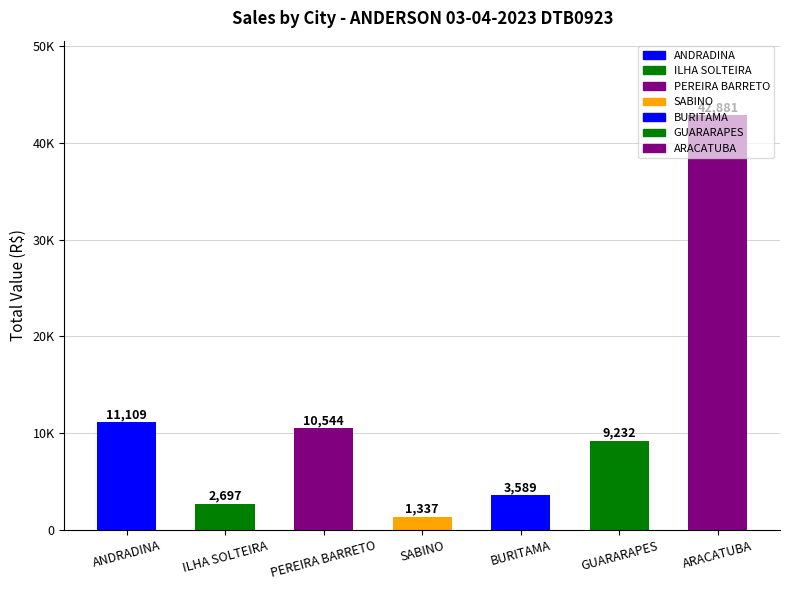

Which has a higher value, ILHA SOLTEIRA or BURITAMA?

BURITAMA